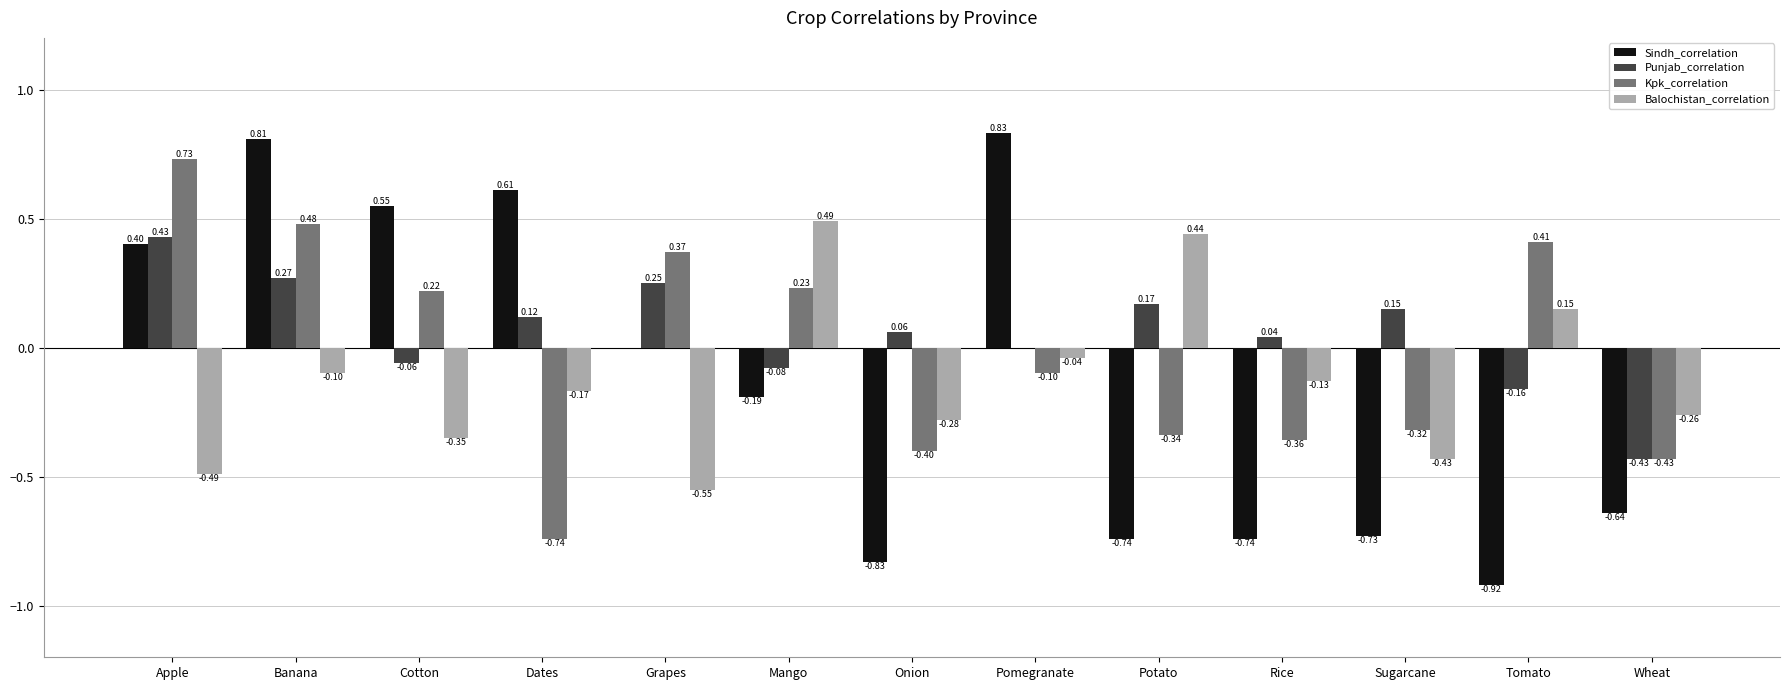

Count the number of data series in this chart.

4